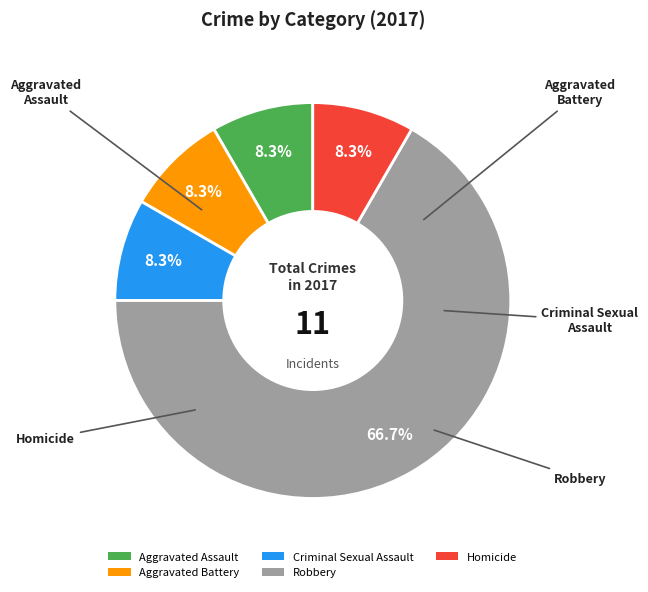

Combined, do Robbery and Aggravated Assault account for over 50%?

Yes